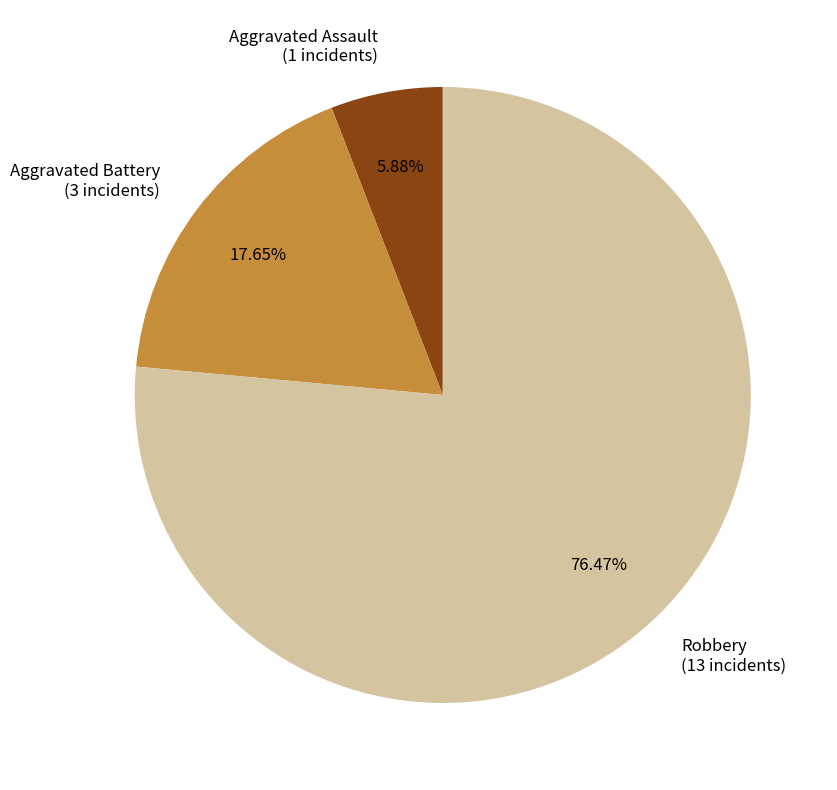

Rank the categories by value from highest to lowest.

Robbery, Aggravated Battery, Aggravated Assault